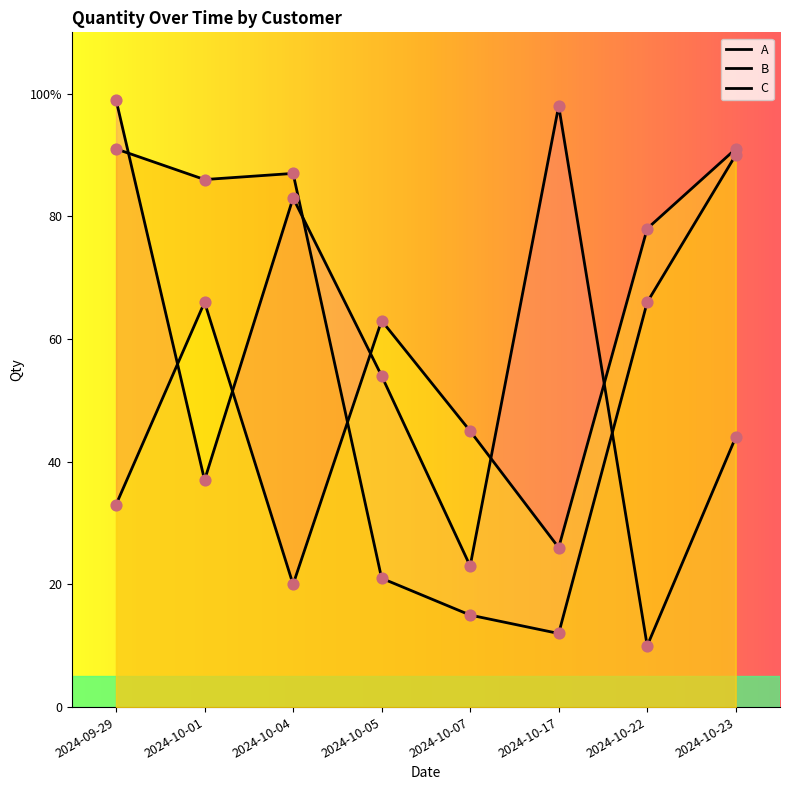

Which series has the largest Y range (max minus min)?

A